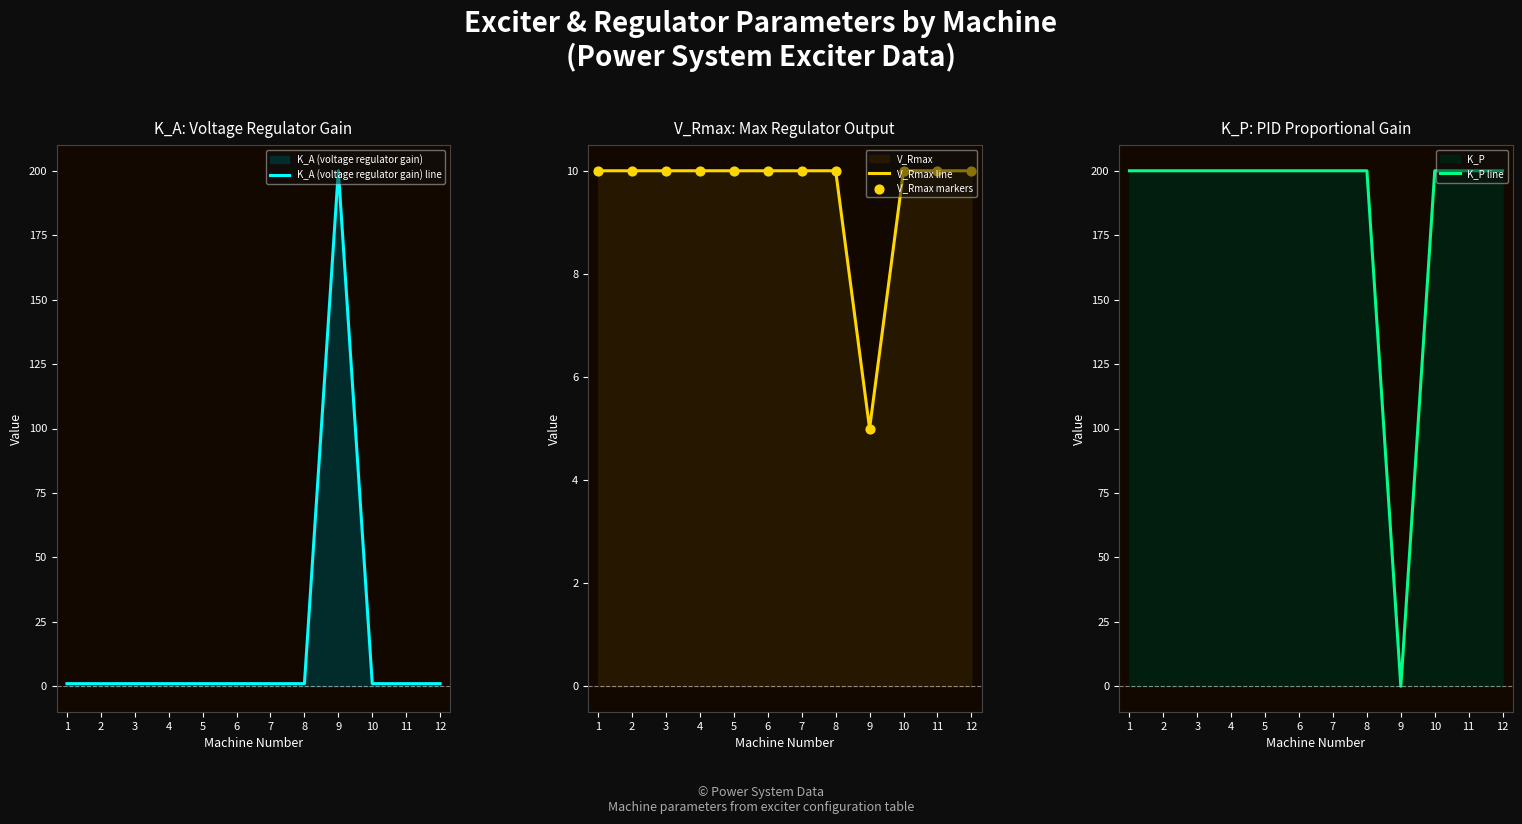

Which series has the largest total across all categories?

K_P line